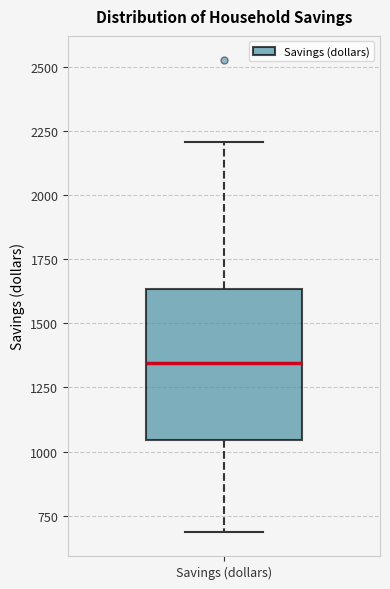

Transcribe this box plot: give where the median line is, the range the box spans, and where the two whiskers end, as read against the y-axis. The values are not printed on the chart, so give them approximately, as read against the axis.

median 1350, box 1050 to 1650, whiskers 700 to 2200